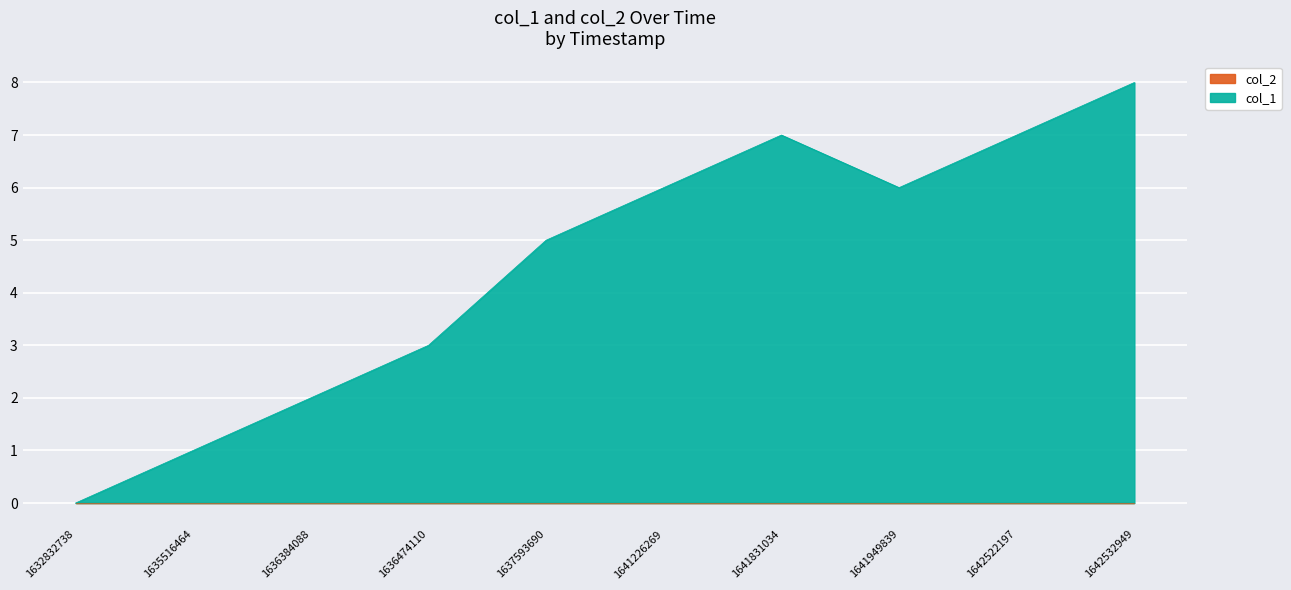

How many interior local valleys (lower than both neighbors) does the data have?

1